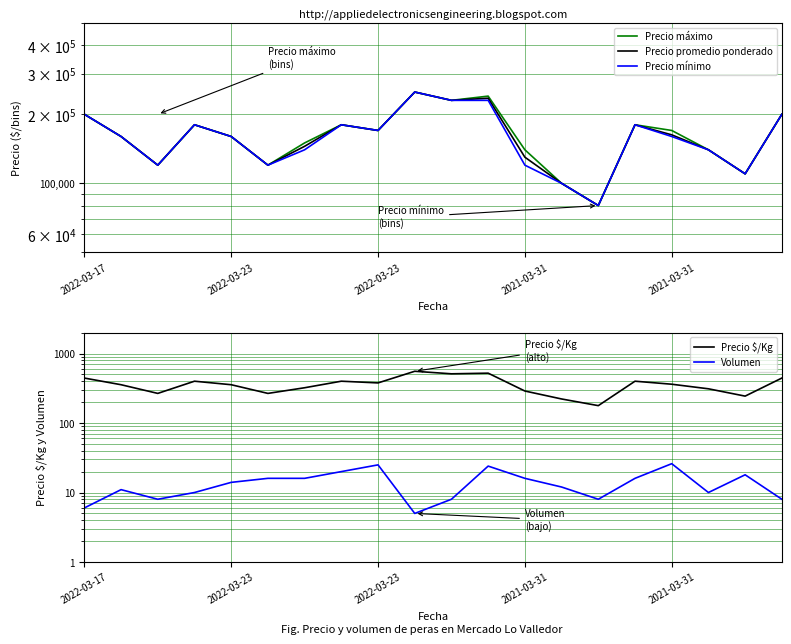

True or false: Volumen has more than 2 interior local peaks.

True